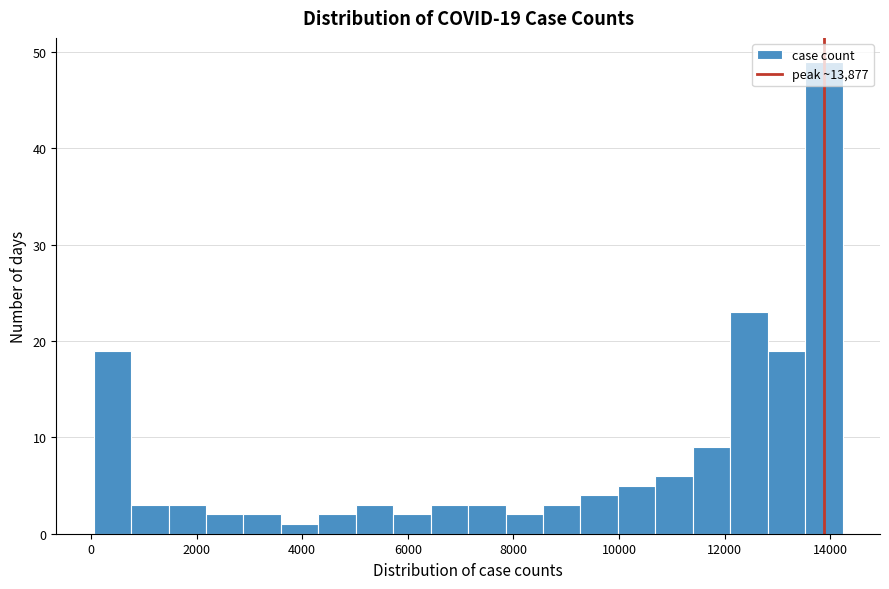

Read against the x-axis, roughly where is the centre of the tallest bar?

13800